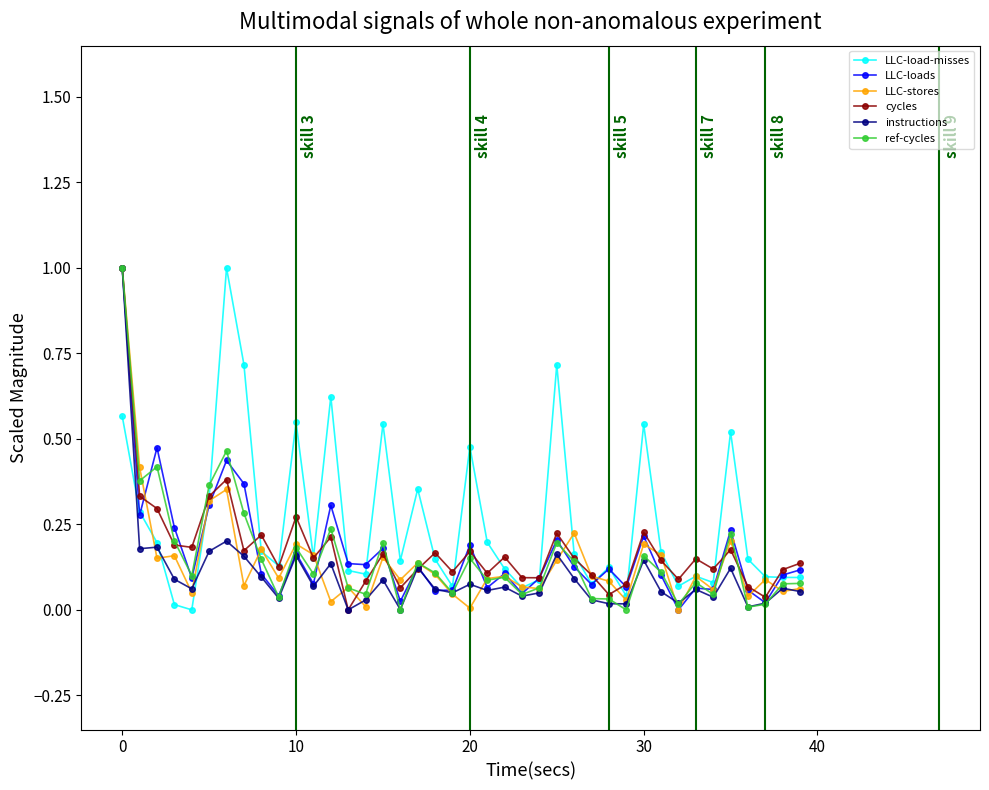

What is the highest value of the LLC-loads series?

1.0